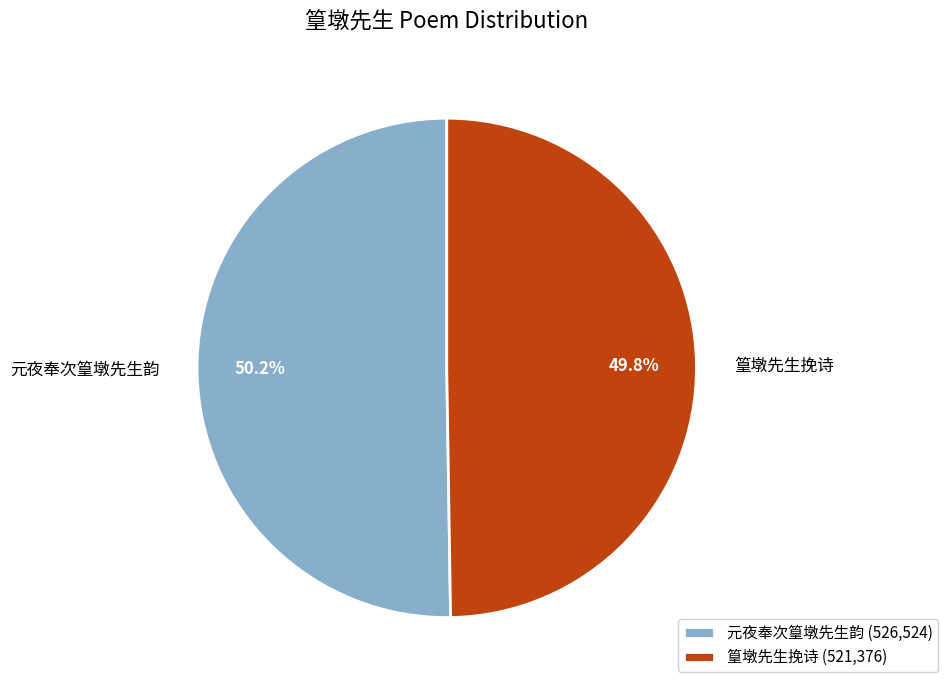

Count the number of slices in the pie.

2